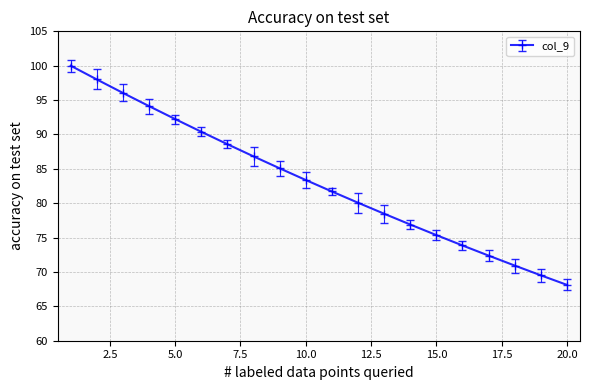

What is the value of the 17th point from the left?

72.4